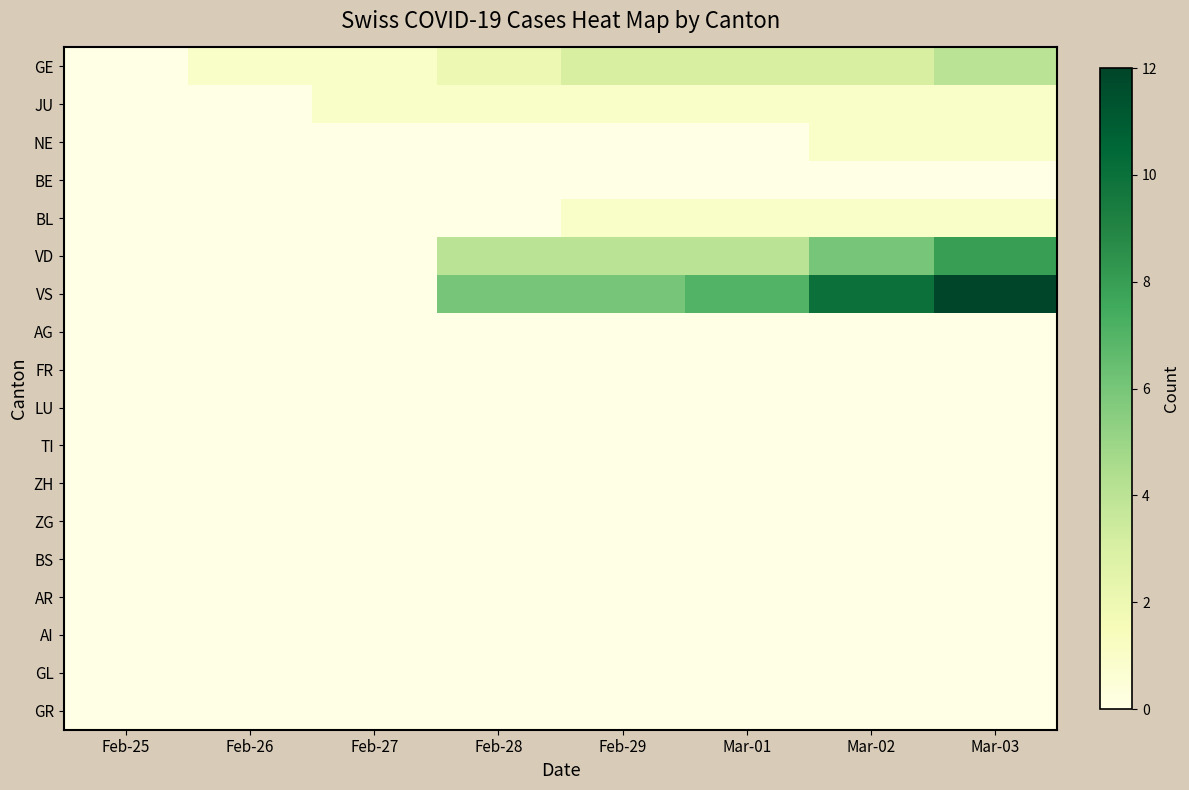

Reading left to right, transcribe all the data shown in this chart.

GE: Feb-25=0	Feb-26=1	Feb-27=1	Feb-28=2	Feb-29=3	Mar-01=3	Mar-02=3	Mar-03=4
JU: Feb-25=0	Feb-26=0	Feb-27=1	Feb-28=1	Feb-29=1	Mar-01=1	Mar-02=1	Mar-03=1
NE: Feb-25=0	Feb-26=0	Feb-27=0	Feb-28=0	Feb-29=0	Mar-01=0	Mar-02=1	Mar-03=1
BE: Feb-25=0	Feb-26=0	Feb-27=0	Feb-28=0	Feb-29=0	Mar-01=0	Mar-02=0	Mar-03=0
BL: Feb-25=0	Feb-26=0	Feb-27=0	Feb-28=0	Feb-29=1	Mar-01=1	Mar-02=1	Mar-03=1
VD: Feb-25=0	Feb-26=0	Feb-27=0	Feb-28=4	Feb-29=4	Mar-01=4	Mar-02=6	Mar-03=8
VS: Feb-25=0	Feb-26=0	Feb-27=0	Feb-28=6	Feb-29=6	Mar-01=7	Mar-02=10	Mar-03=12
AG: Feb-25=0	Feb-26=0	Feb-27=0	Feb-28=0	Feb-29=0	Mar-01=0	Mar-02=0	Mar-03=0
FR: Feb-25=0	Feb-26=0	Feb-27=0	Feb-28=0	Feb-29=0	Mar-01=0	Mar-02=0	Mar-03=0
LU: Feb-25=0	Feb-26=0	Feb-27=0	Feb-28=0	Feb-29=0	Mar-01=0	Mar-02=0	Mar-03=0
TI: Feb-25=0	Feb-26=0	Feb-27=0	Feb-28=0	Feb-29=0	Mar-01=0	Mar-02=0	Mar-03=0
ZH: Feb-25=0	Feb-26=0	Feb-27=0	Feb-28=0	Feb-29=0	Mar-01=0	Mar-02=0	Mar-03=0
ZG: Feb-25=0	Feb-26=0	Feb-27=0	Feb-28=0	Feb-29=0	Mar-01=0	Mar-02=0	Mar-03=0
BS: Feb-25=0	Feb-26=0	Feb-27=0	Feb-28=0	Feb-29=0	Mar-01=0	Mar-02=0	Mar-03=0
AR: Feb-25=0	Feb-26=0	Feb-27=0	Feb-28=0	Feb-29=0	Mar-01=0	Mar-02=0	Mar-03=0
AI: Feb-25=0	Feb-26=0	Feb-27=0	Feb-28=0	Feb-29=0	Mar-01=0	Mar-02=0	Mar-03=0
GL: Feb-25=0	Feb-26=0	Feb-27=0	Feb-28=0	Feb-29=0	Mar-01=0	Mar-02=0	Mar-03=0
GR: Feb-25=0	Feb-26=0	Feb-27=0	Feb-28=0	Feb-29=0	Mar-01=0	Mar-02=0	Mar-03=0